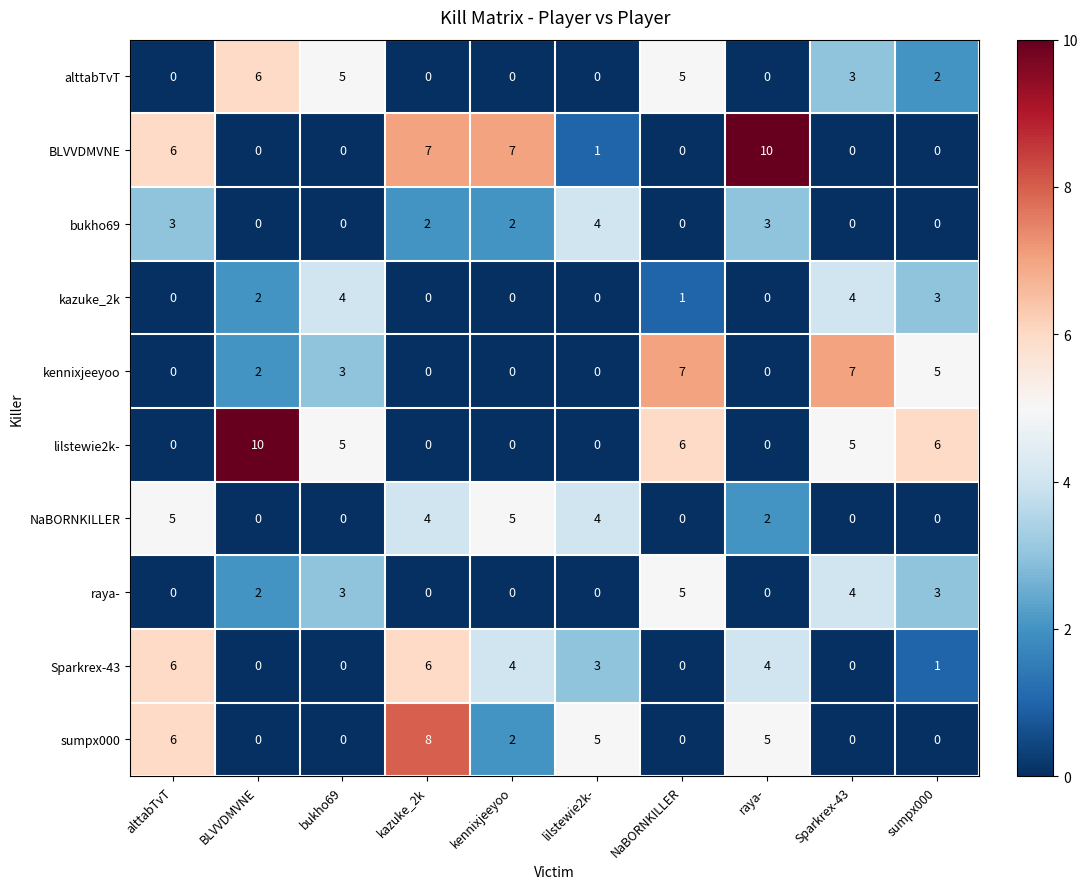

What is the difference between the second highest and second lowest values in the Sparkrex-43 series?

6